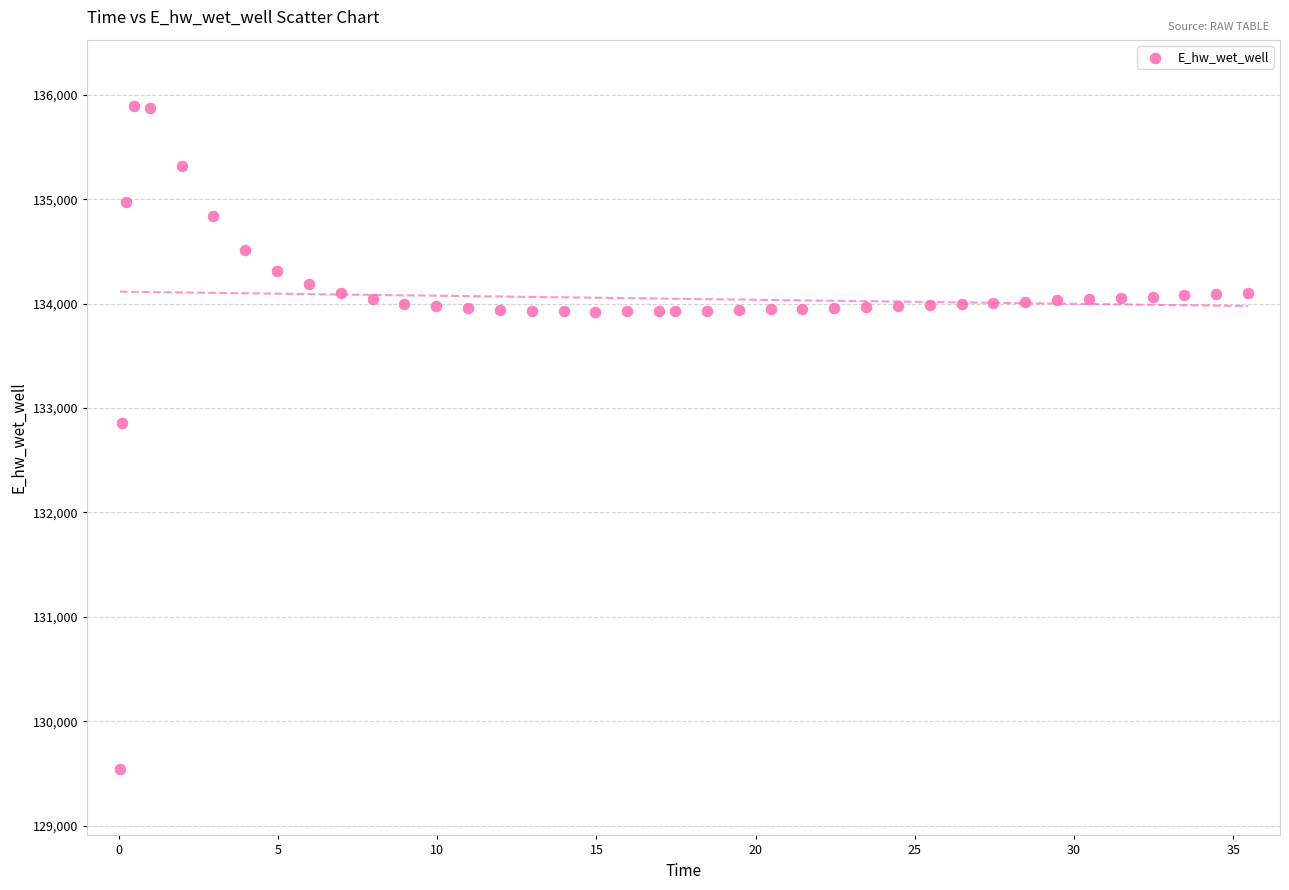

What Y value in the scatter plot is closest to 132717?

132858.3